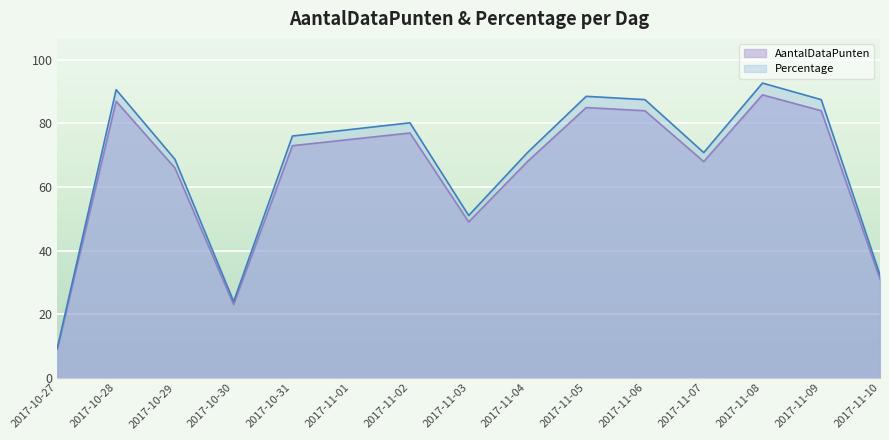

What is the maximum value for AantalDataPunten?

89.0